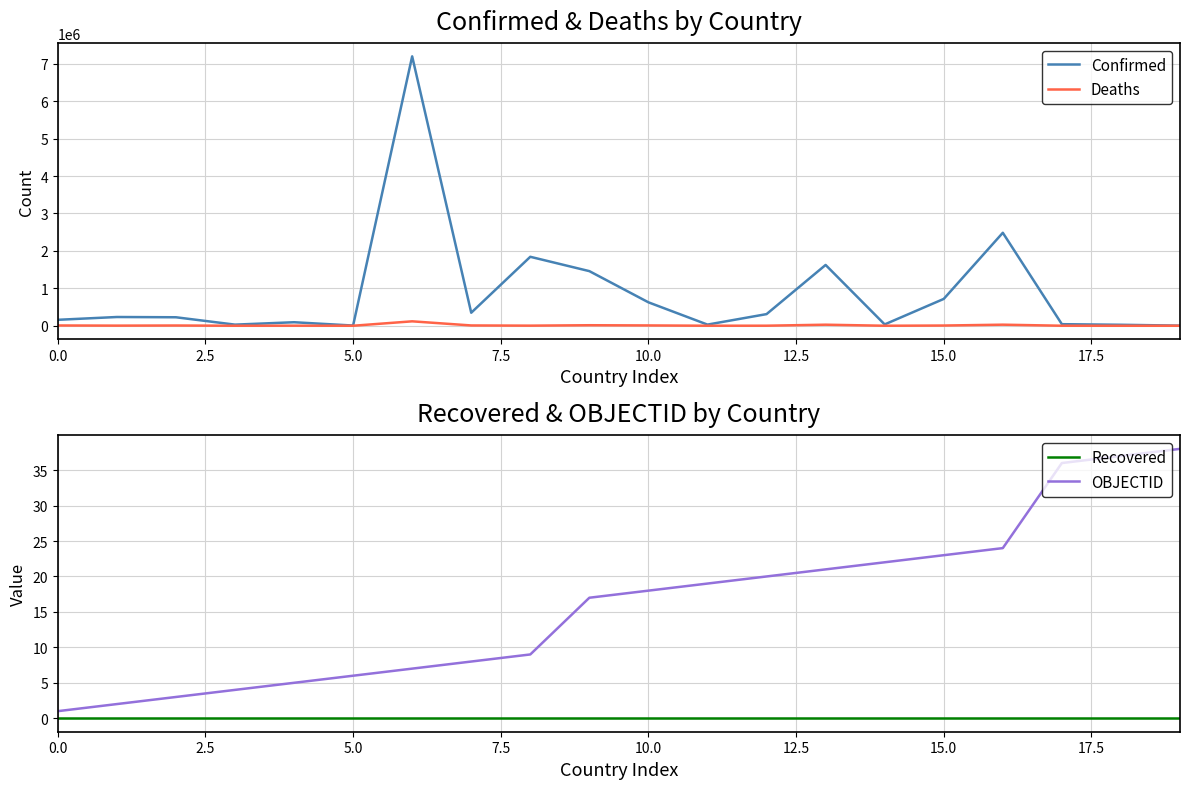

Is this an area chart (filled region under the line)?

No